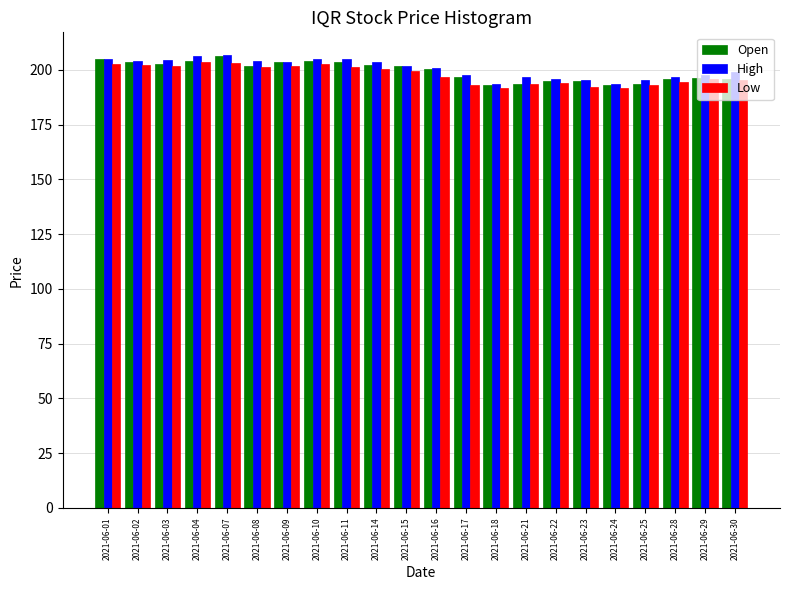

What is the difference between the maximum and minimum values in the Low series?

12.2